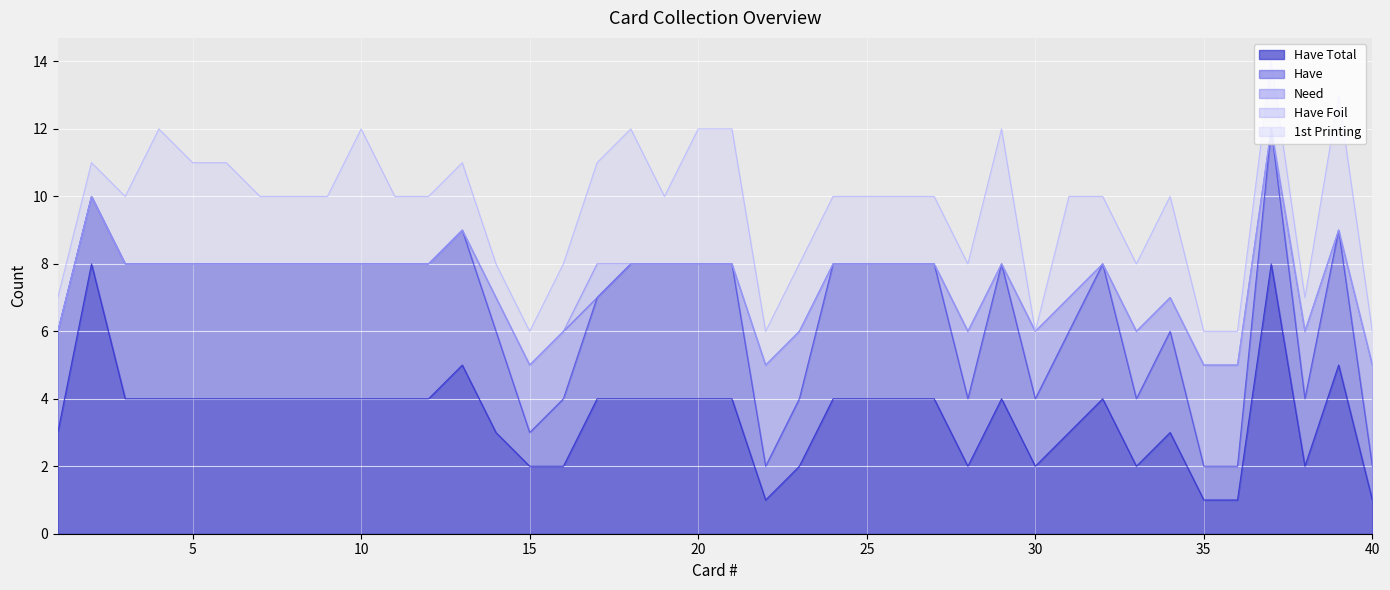

What is the total value across all series at 30?

6